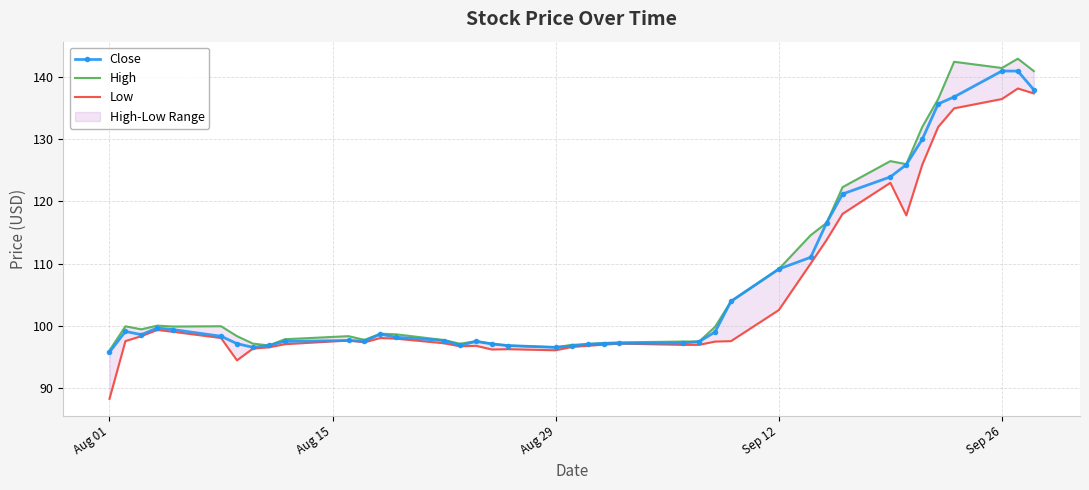

True or false: Low and Close intersect in this chart.

False